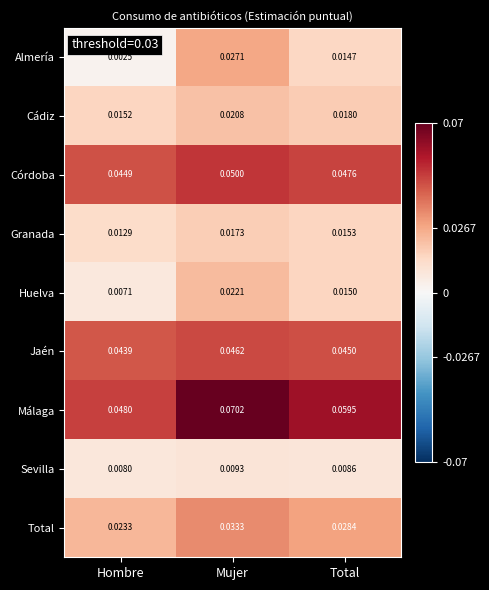

Which series has the largest range (max minus min)?

Almería